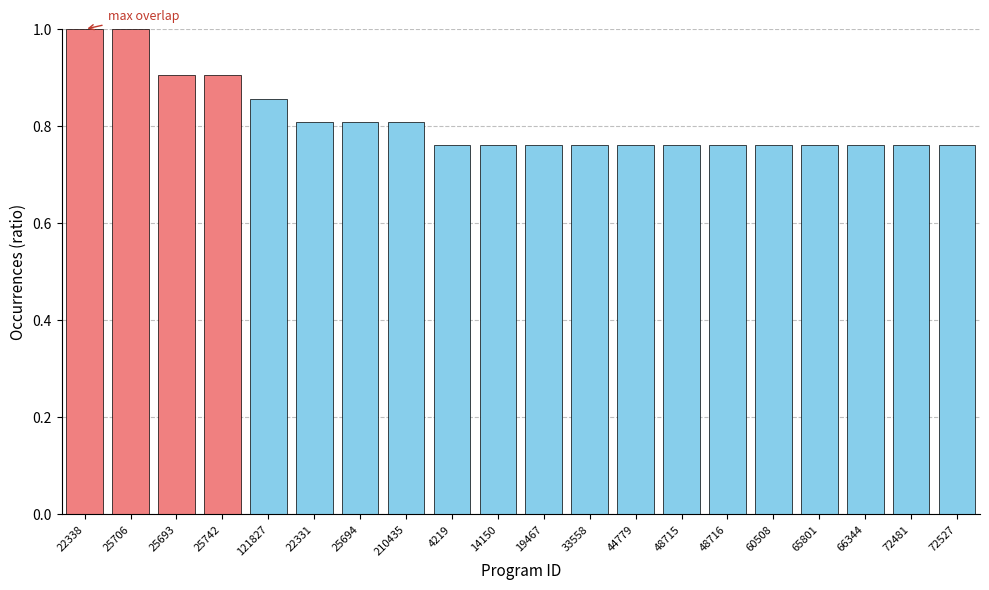

What is the change in value from 25706 to 72481?

-0.2